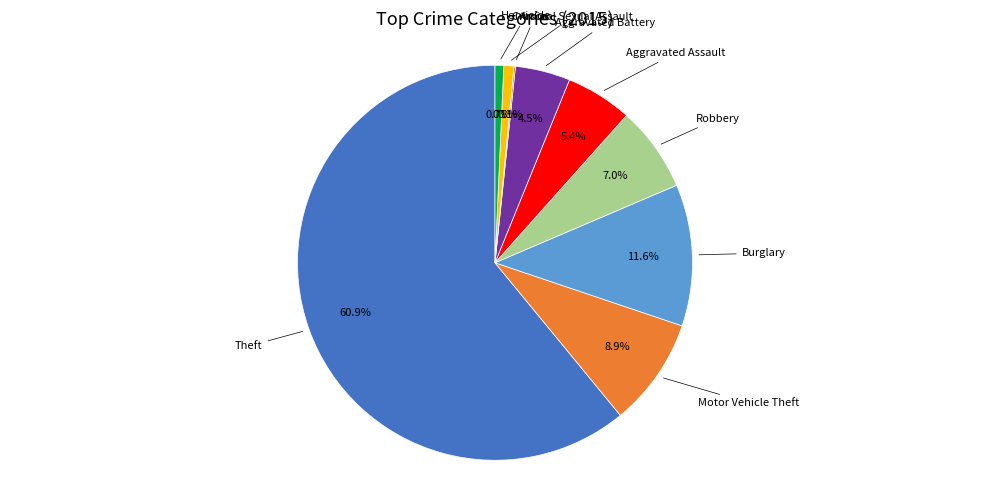

Is there any slice that represents more than half of the pie?

Yes